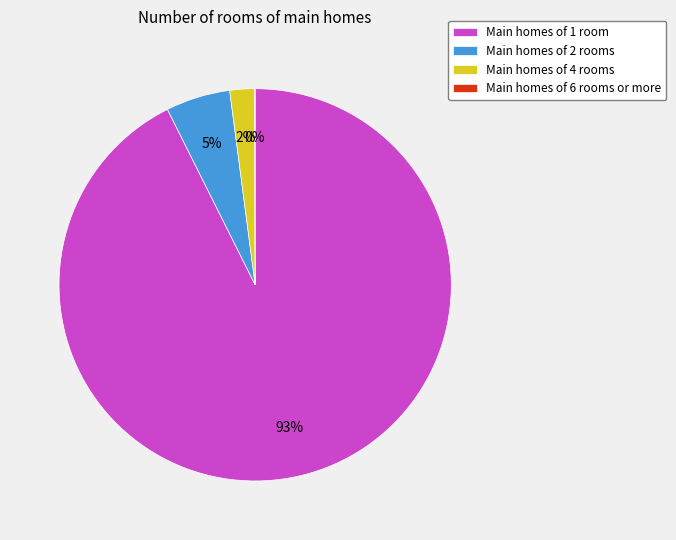

Is it true that Main homes of 1 room is 93% of the pie?

True